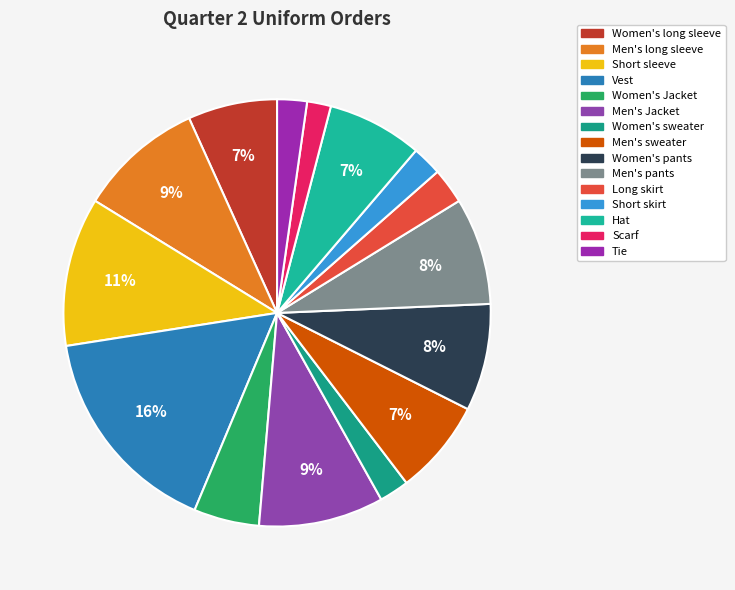

How many slices are in this pie chart?

15